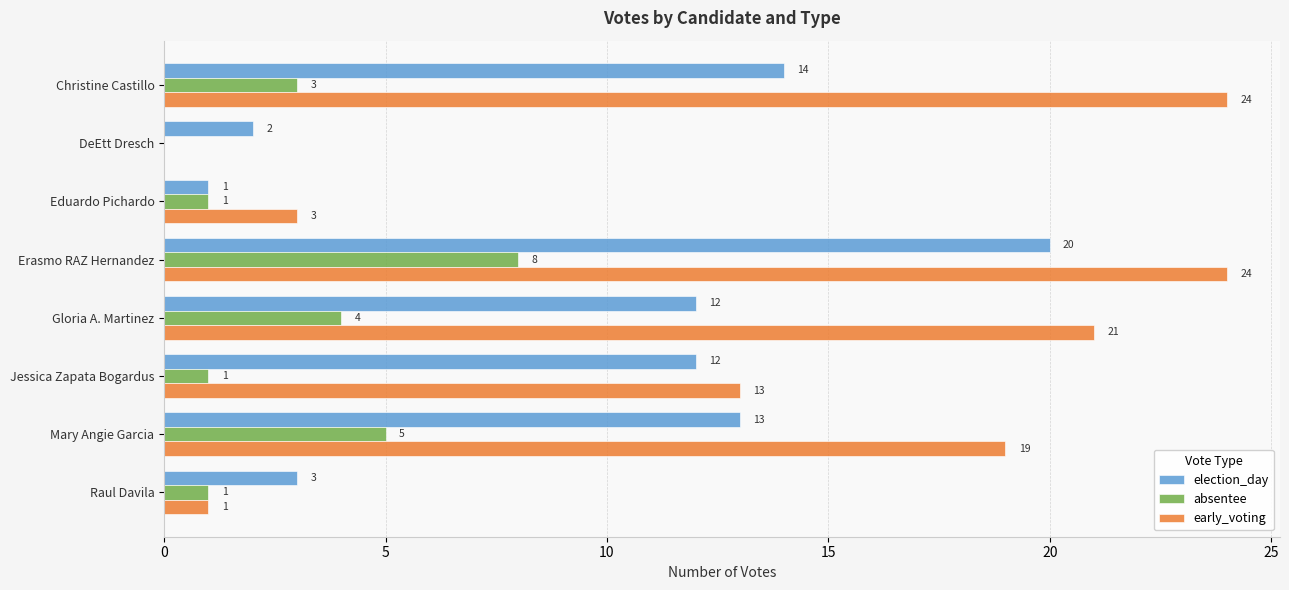

The value of early_voting at Eduardo Pichardo is 5. True or false?

False